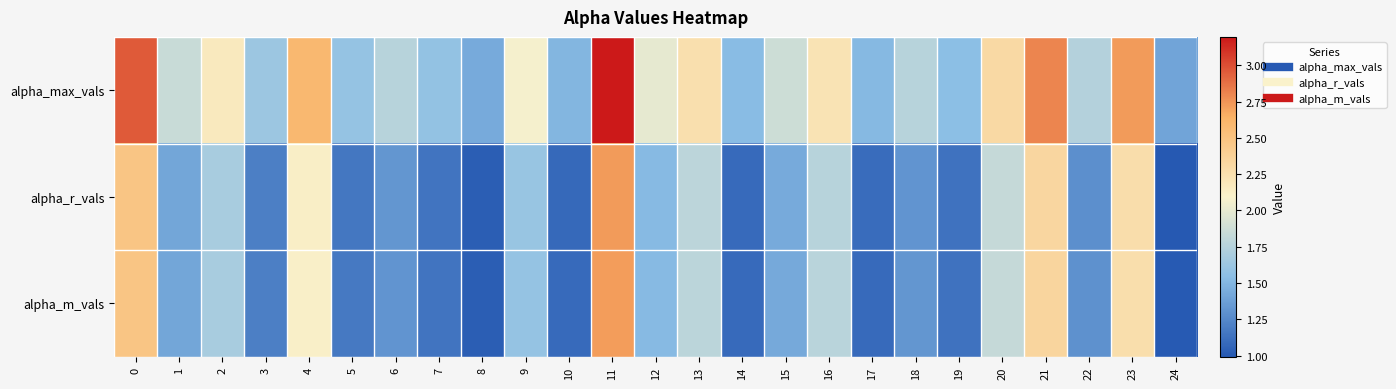

Rank the series by their maximum value, from highest to lowest.

alpha_max_vals, alpha_r_vals, alpha_m_vals